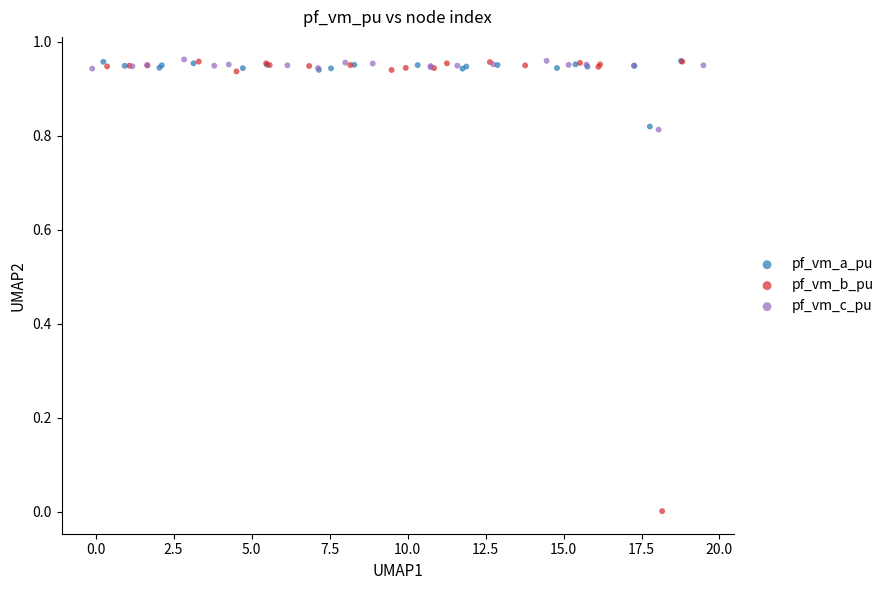

Which series contains the lowest Y value?

pf_vm_b_pu